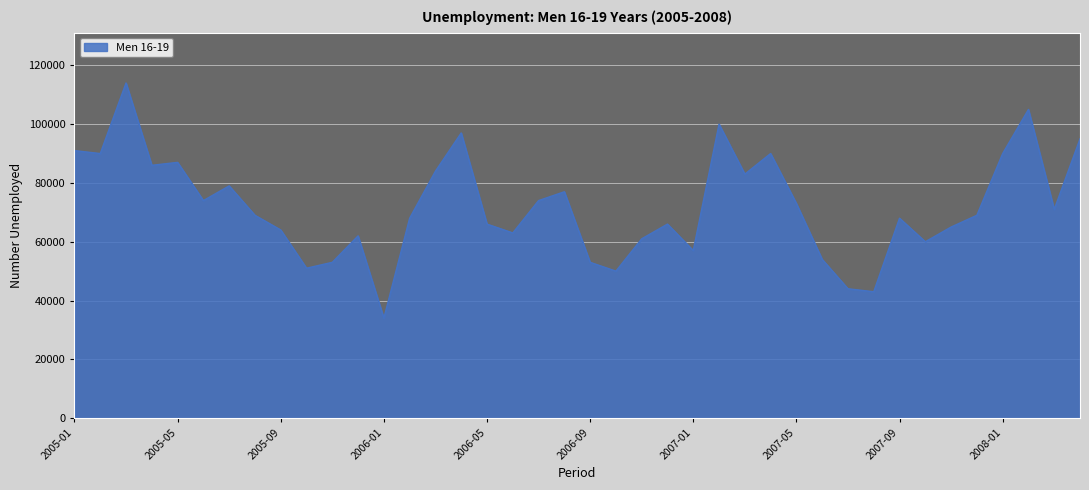

Reading left to right, list all the values displayed in this chart.

91000	90000	114000	86000	87000	74000	79000	69000	64000	51000	53000	62000	34000	68000	84000	97000	66000	63000	74000	77000	53000	50000	61000	66000	57000	100000	83000	90000	73000	54000	44000	43000	68000	60000	65000	69000	90000	105000	71000	95000